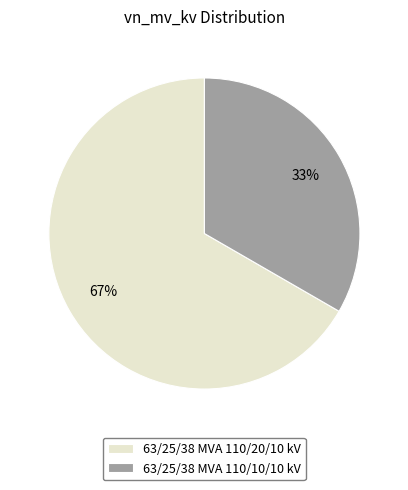

Is it true that 63/25/38 MVA 110/10/10 kV is 33% of the pie?

True